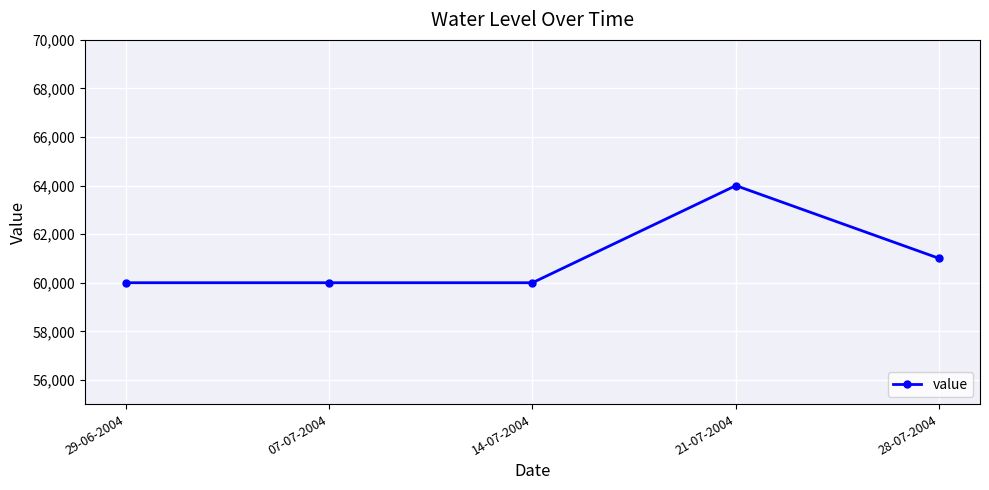

What is the value of the 4th point from the left?

64000